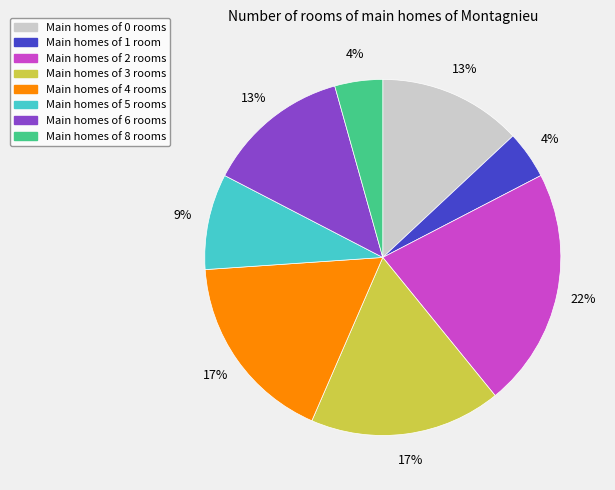

Is there a majority slice in this chart?

No